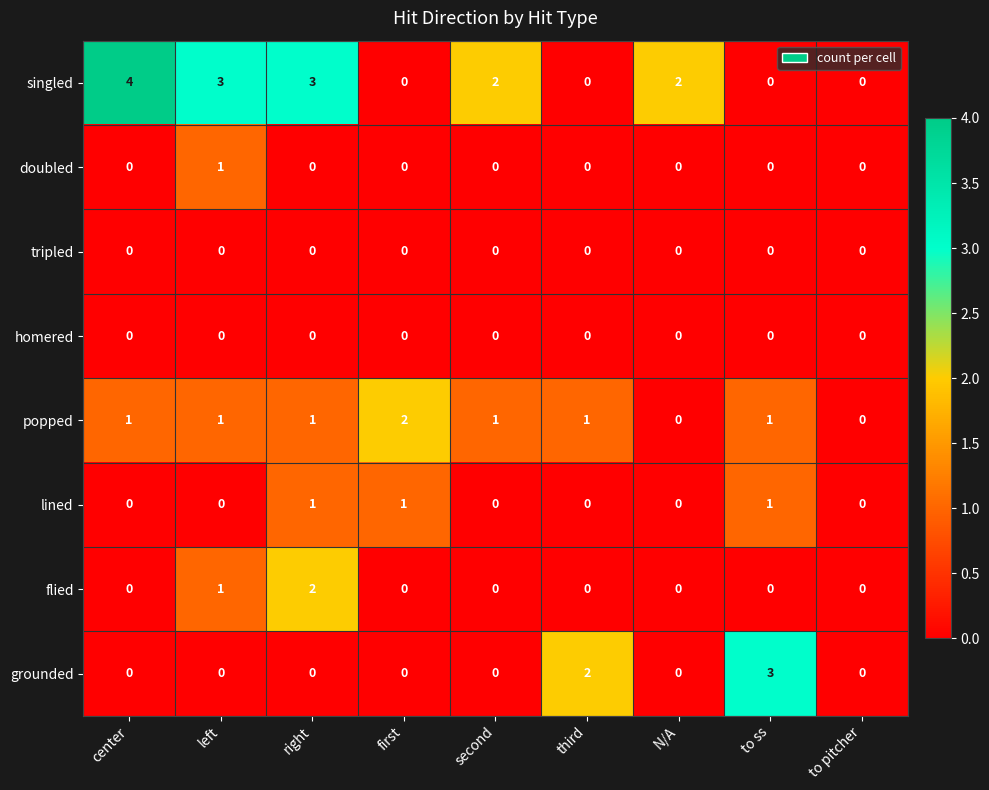

How many data points does each series have?

9